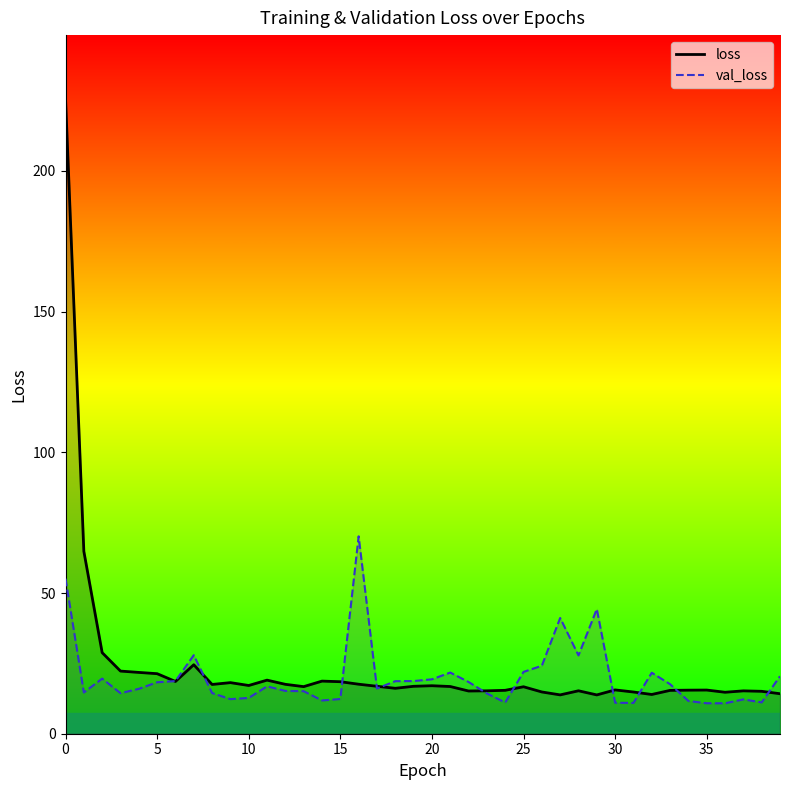

Reading right to left, extract all data points from this chart.

loss: 14.2	15.1	15.2	14.7	15.5	15.5	15.4	13.9	14.8	15.6	13.8	15.3	13.8	14.8	16.7	15.4	15.2	15.2	16.8	17.1	16.9	16.1	16.9	17.6	18.5	18.7	16.7	17.6	19.0	17.1	18.2	17.5	24.5	18.6	21.3	21.8	22.3	28.8	64.8	225.7
val_loss: 20.4	11.1	12.2	10.8	10.8	11.6	17.6	21.7	10.9	11.0	44.3	27.8	41.1	24.2	22.0	11.1	14.3	18.4	21.7	19.3	18.7	18.7	16.1	70.1	12.3	11.8	15.1	15.2	16.9	12.7	12.3	14.5	27.9	18.7	18.3	16.0	14.4	19.6	14.7	55.1